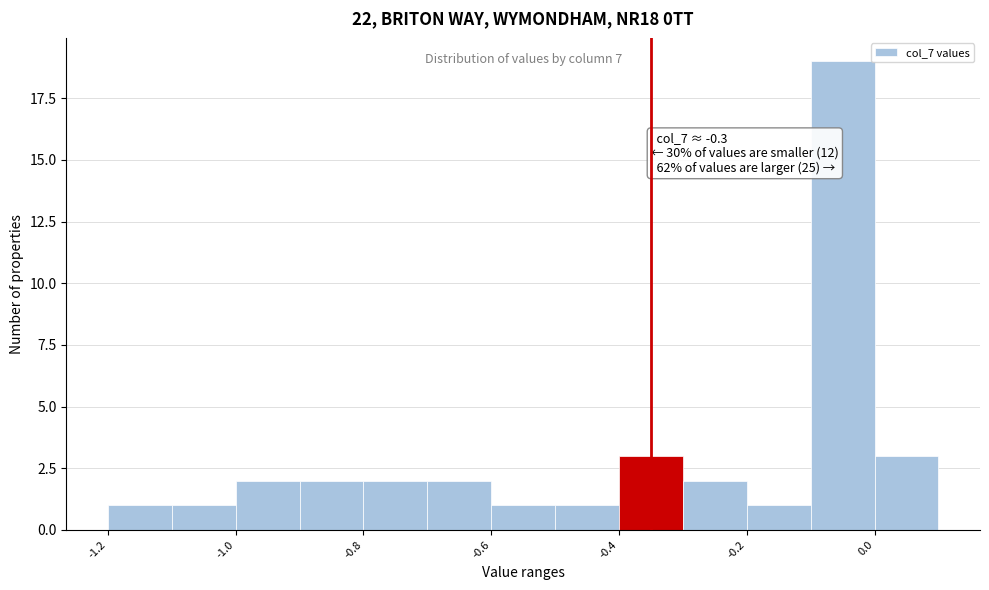

Over which range of the x-axis is the bar tallest?

-0.1 to 0.0